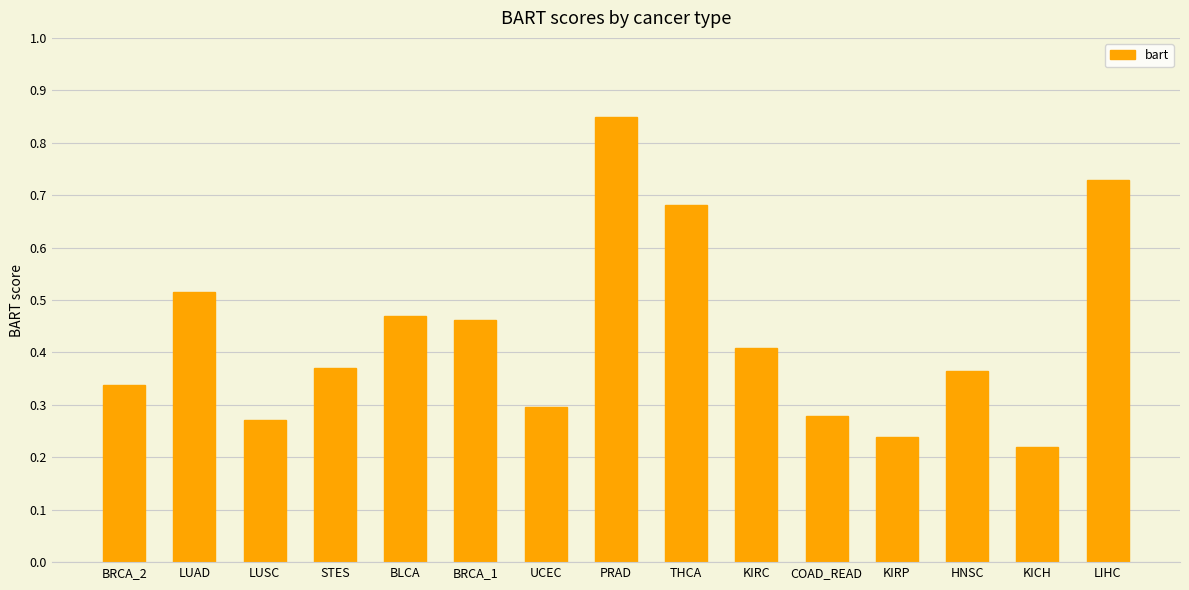

At which category does the chart reach its peak across all series?

PRAD